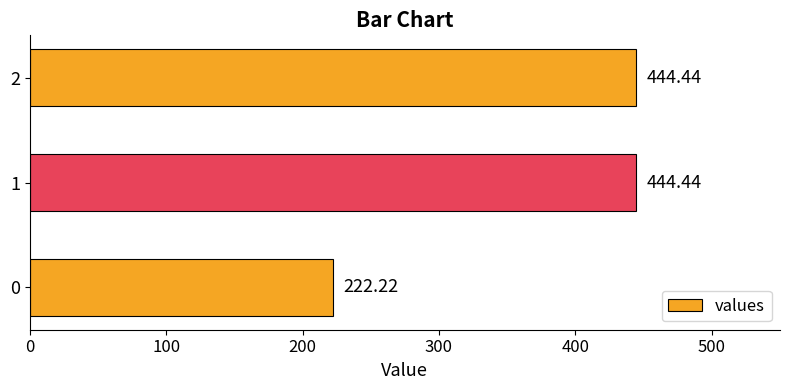

How many distinct data groups are displayed?

1